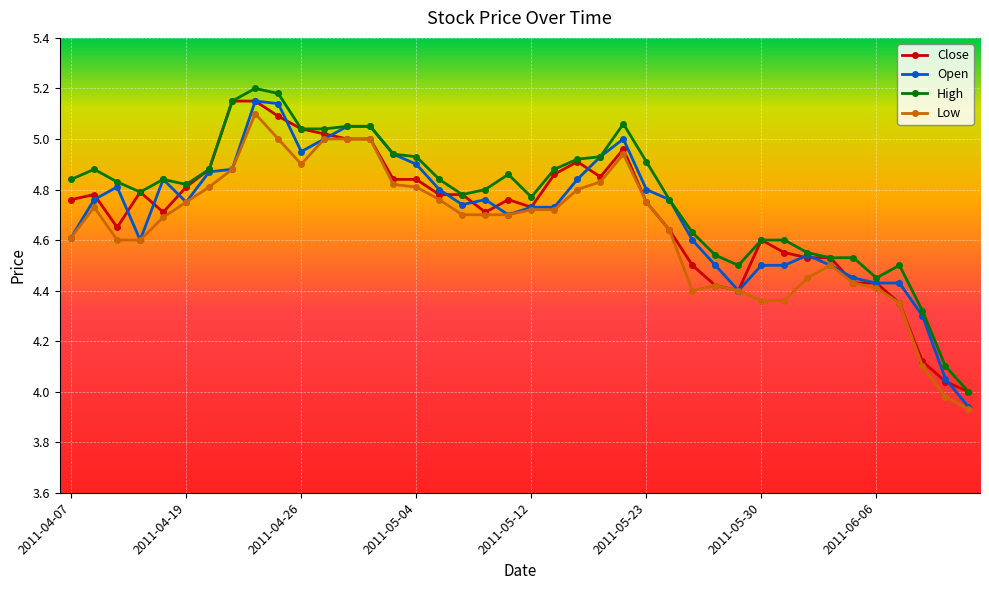

True or false: High has more than 0 points higher than both neighbors.

True